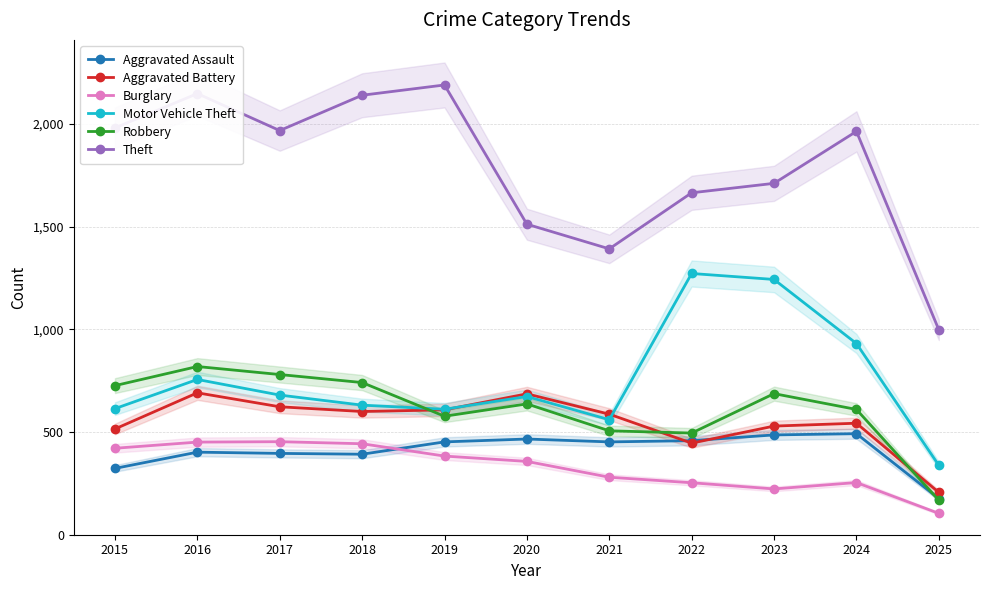

Reading left to right, transcribe all the data shown in this chart.

Aggravated Assault: 2015=323	2016=402	2017=396	2018=392	2019=452	2020=466	2021=452	2022=458	2023=486	2024=492	2025=176
Aggravated Battery: 2015=515	2016=691	2017=623	2018=600	2019=608	2020=686	2021=587	2022=446	2023=529	2024=543	2025=206
Burglary: 2015=421	2016=451	2017=453	2018=443	2019=383	2020=357	2021=280	2022=253	2023=223	2024=254	2025=104
Motor Vehicle Theft: 2015=614	2016=756	2017=680	2018=631	2019=611	2020=673	2021=560	2022=1272	2023=1243	2024=931	2025=338
Robbery: 2015=726	2016=819	2017=780	2018=741	2019=577	2020=637	2021=506	2022=495	2023=687	2024=610	2025=168
Theft: 2015=1981	2016=2148	2017=1968	2018=2140	2019=2190	2020=1512	2021=1392	2022=1665	2023=1711	2024=1964	2025=998